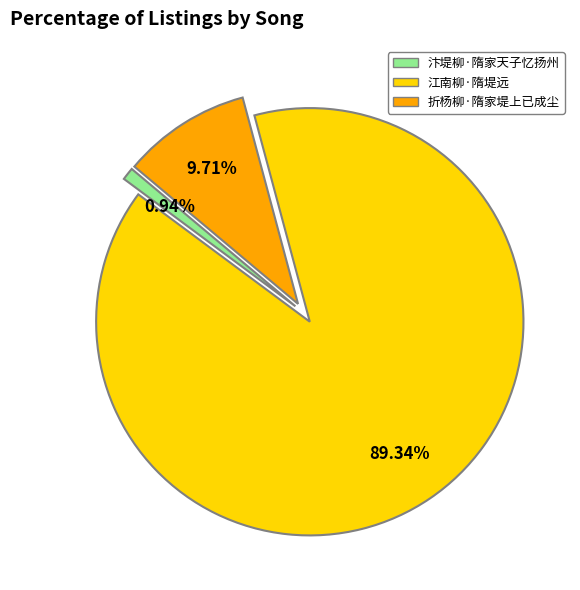

Between 汴堤柳·隋家天子忆扬州 and 江南柳·隋堤远, which is larger?

江南柳·隋堤远